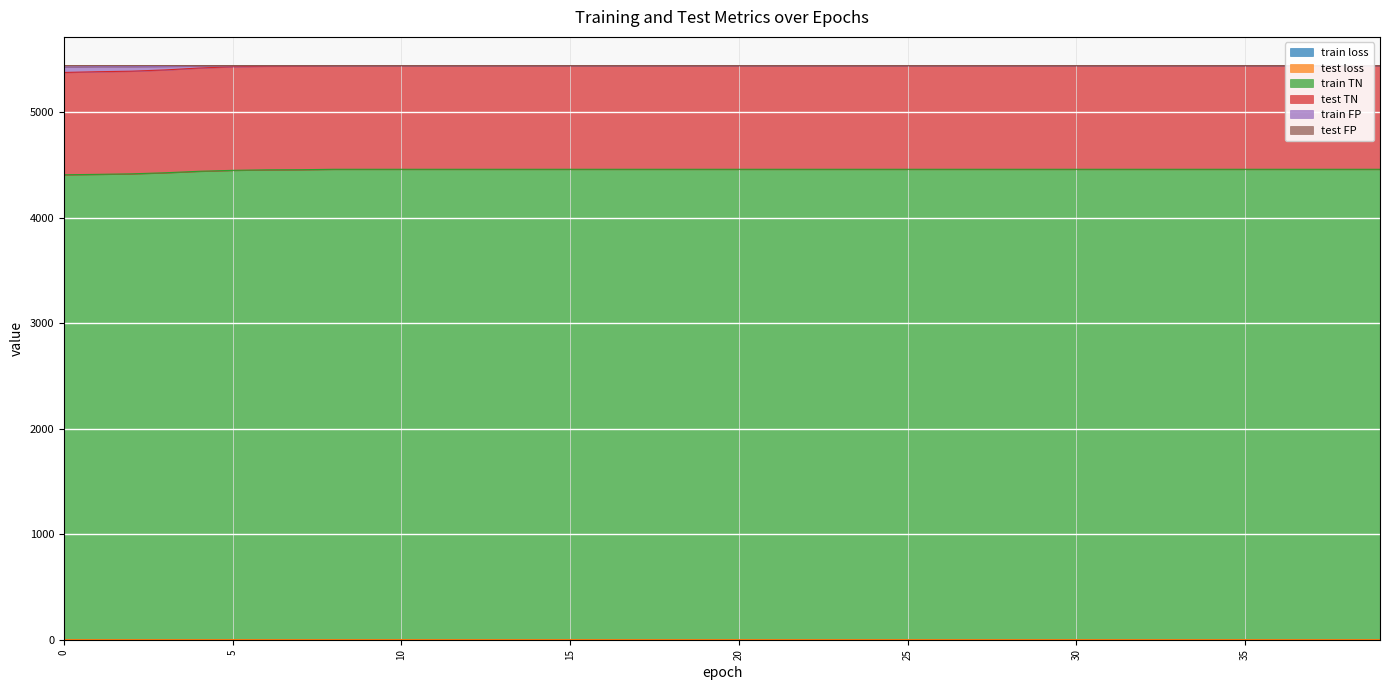

How many lines are shown in the chart?

6